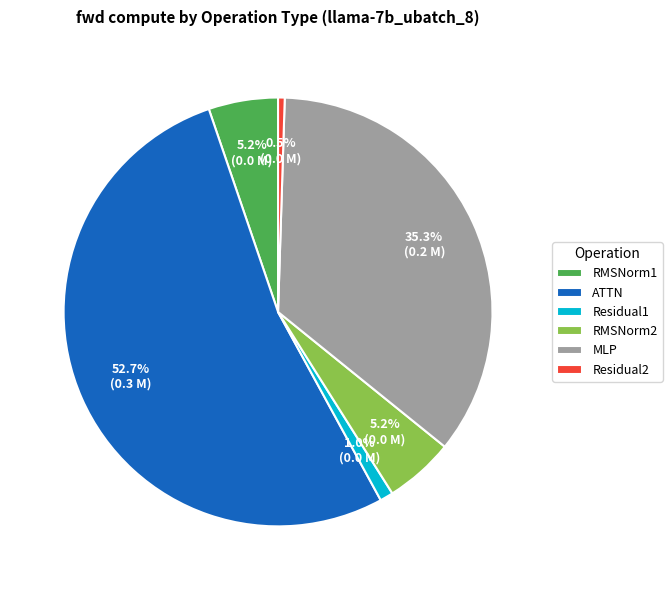

Approximately how many times larger is the value at Residual1 compared to RMSNorm1?

0.2